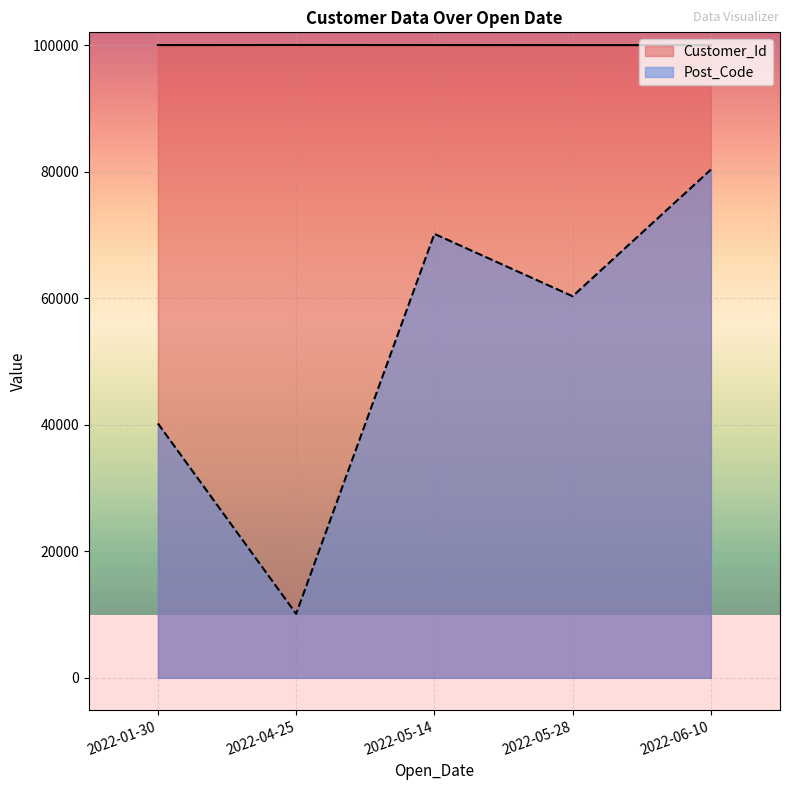

Where is Post_Code nearest to the value 45223?

2022-01-30